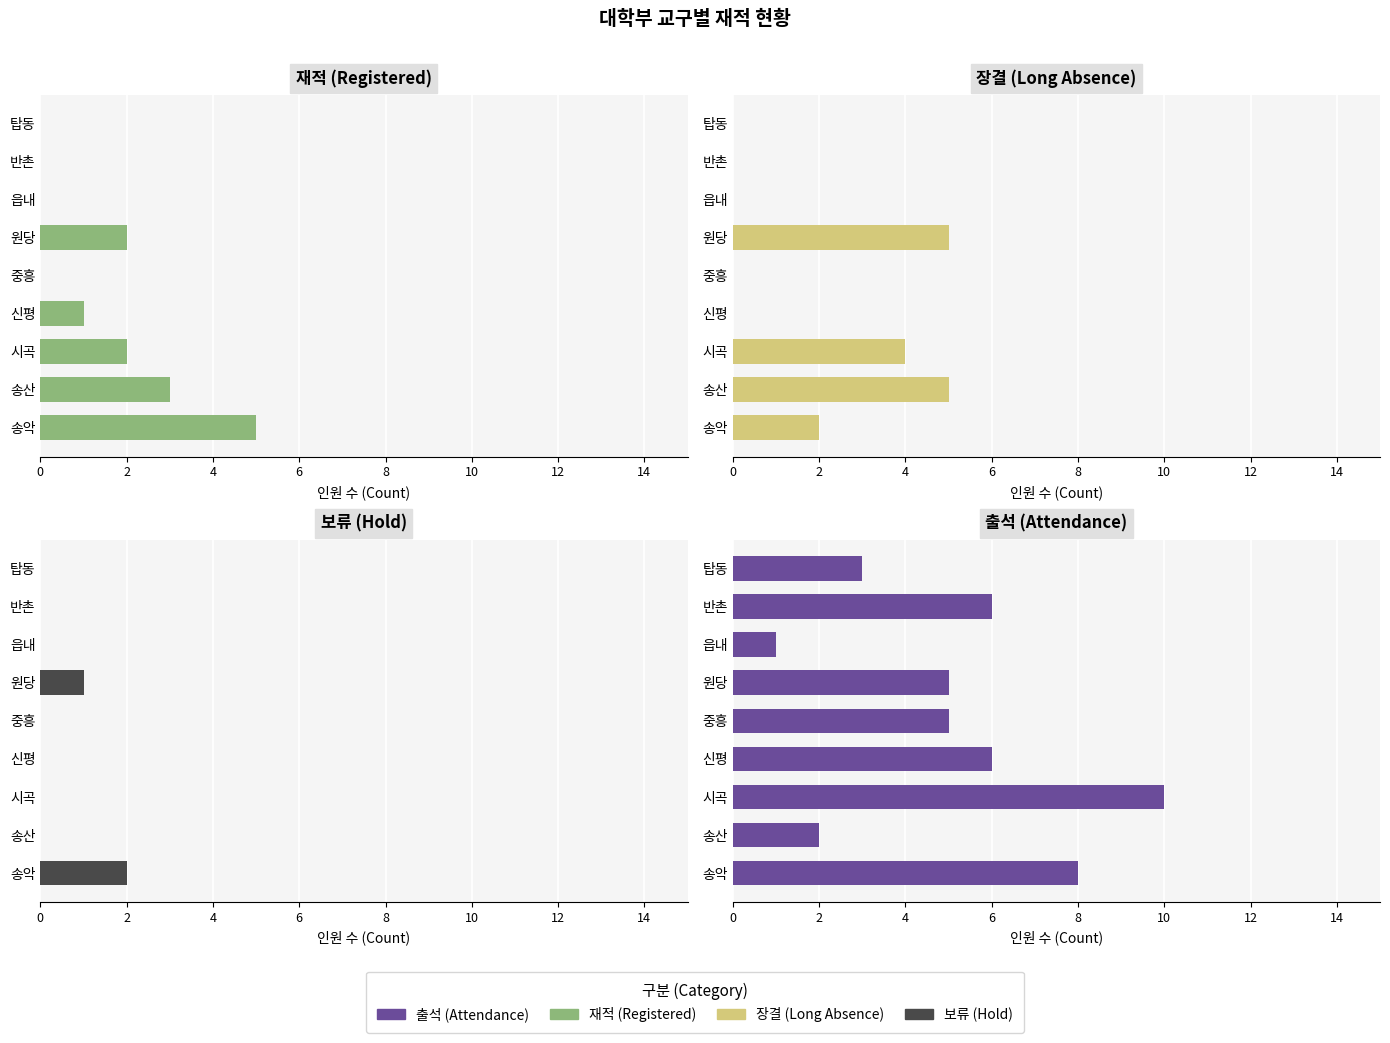

Are the bars horizontal?

Yes